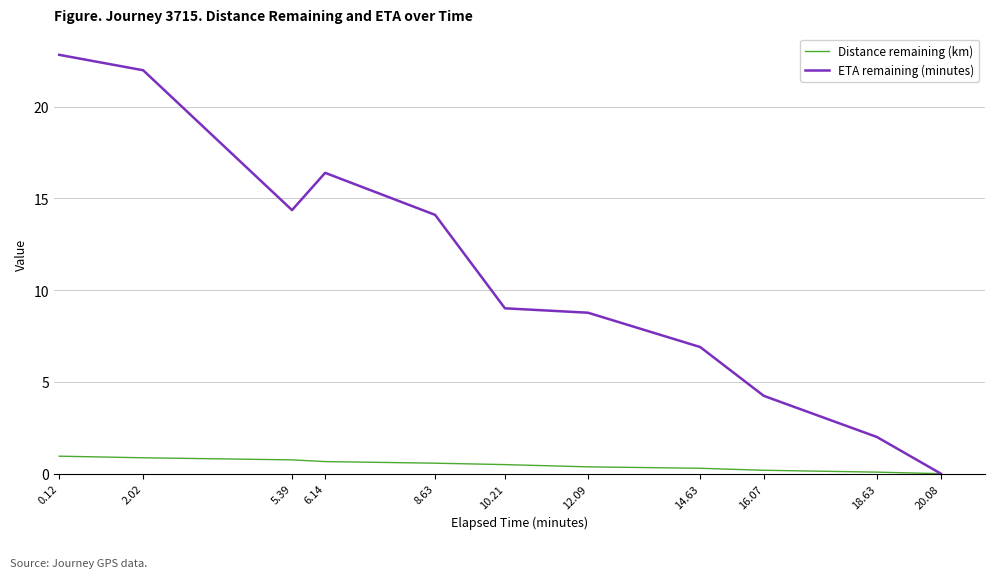

How many positive values does the ETA remaining (minutes) series have?

10